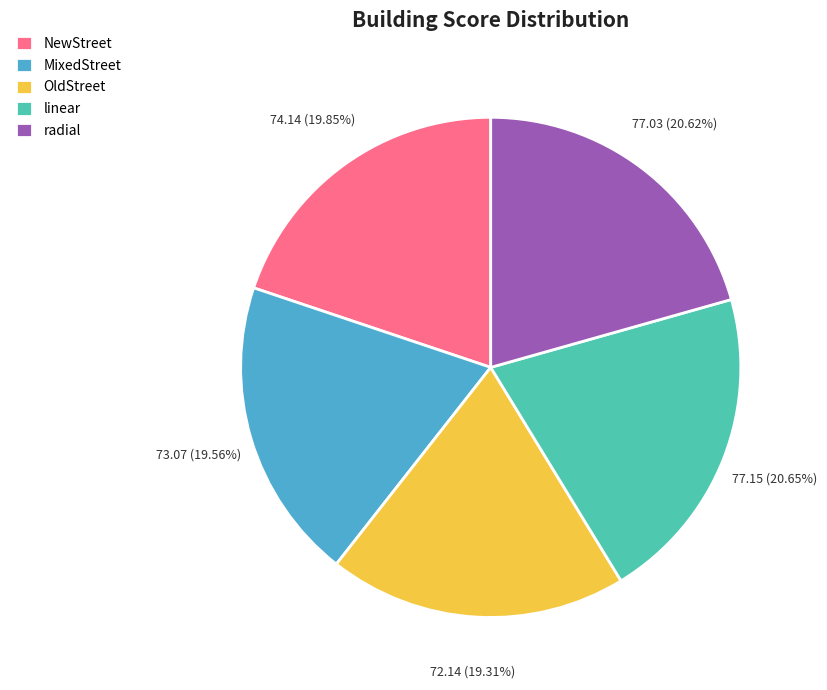

How many slices are in this pie chart?

5